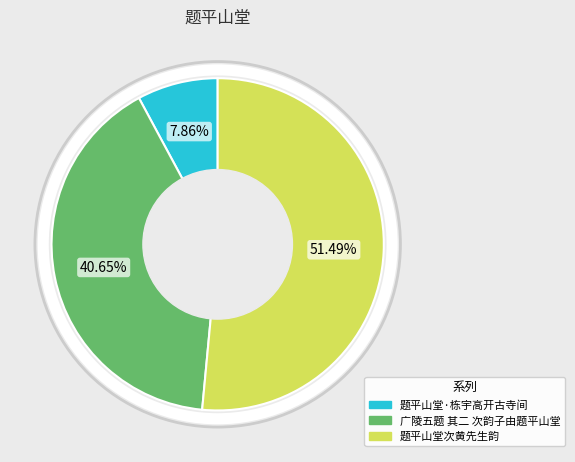

What percentage is the 题平山堂次黄先生韵 slice, to the nearest percent?

51%